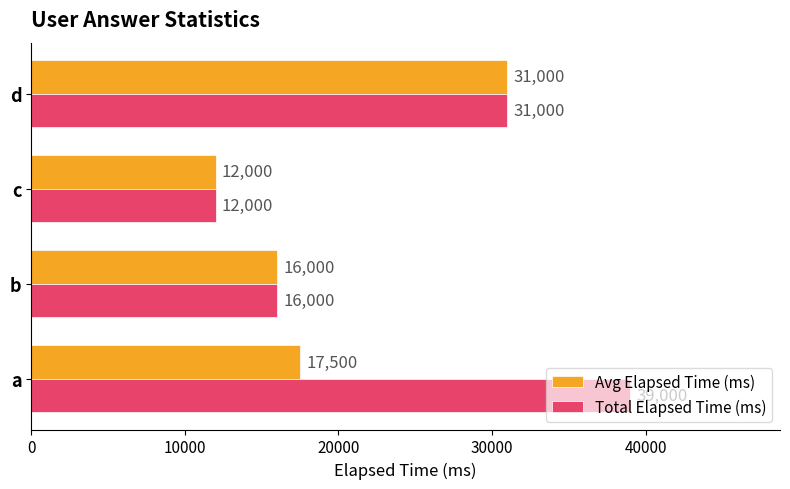

List the series in order of their overall mean, lowest first.

Avg Elapsed Time (ms), Total Elapsed Time (ms)